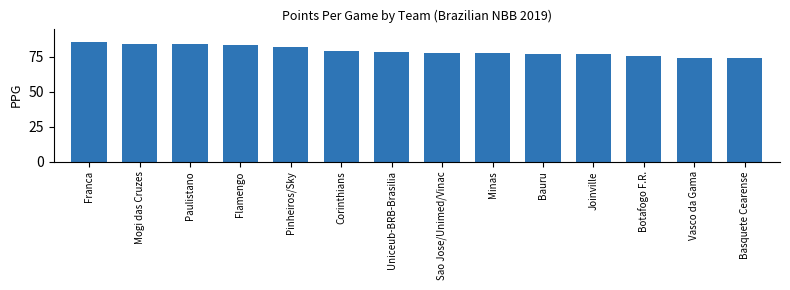

What is the change in value from Franca to Pinheiros/Sky?

-3.4